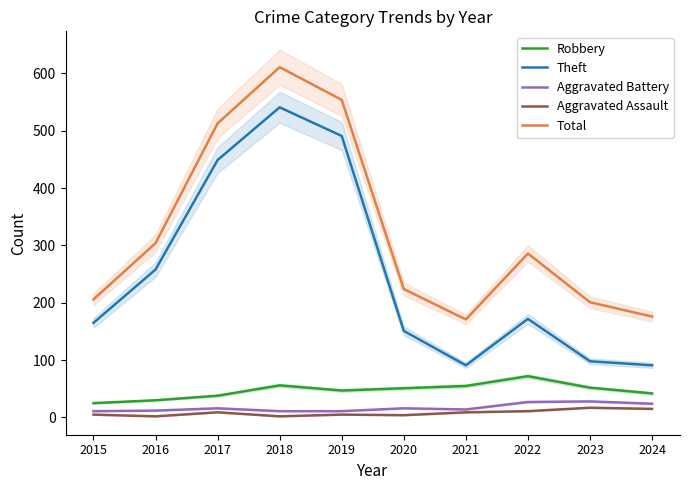

What is the average value of the Aggravated Assault series?

8